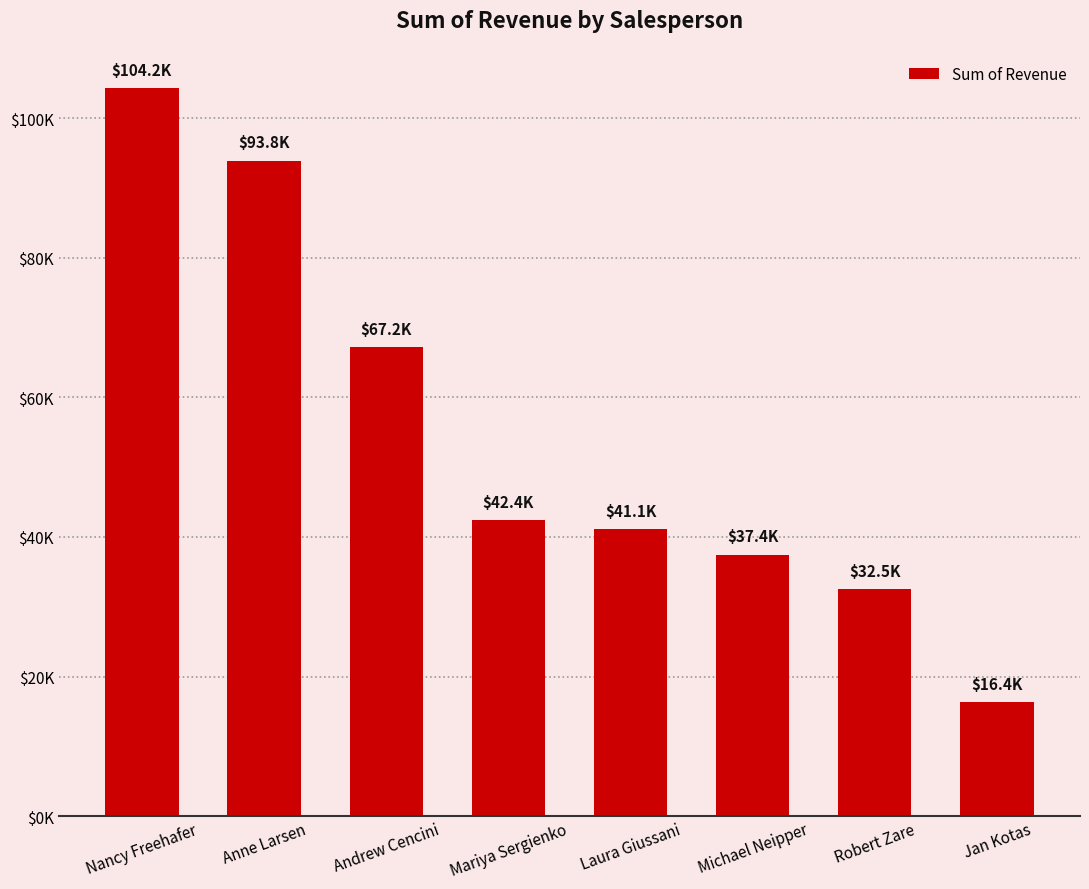

What is the label of the 7th bar from the right?

Anne Larsen